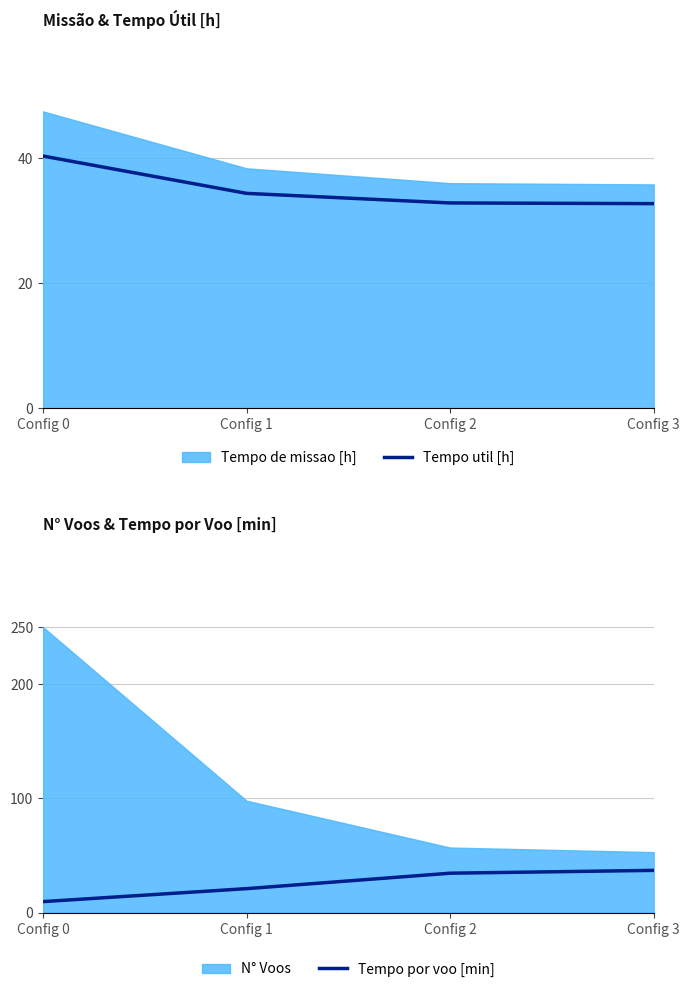

What is the spread (max minus min) of values at Config 2?

1.7